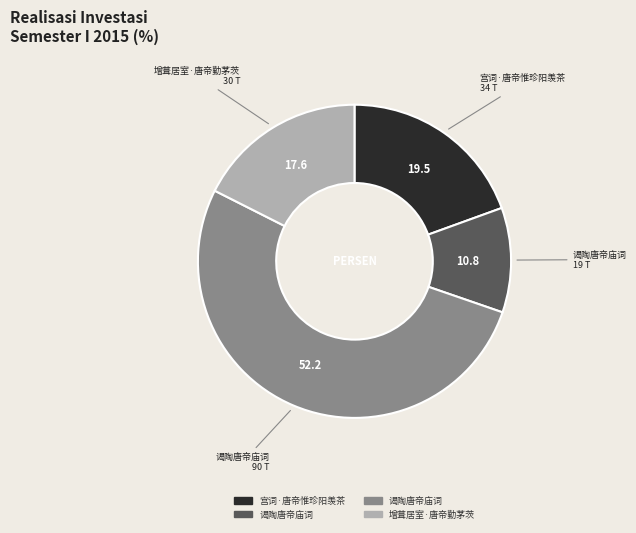

Is there a majority slice in this chart?

Yes